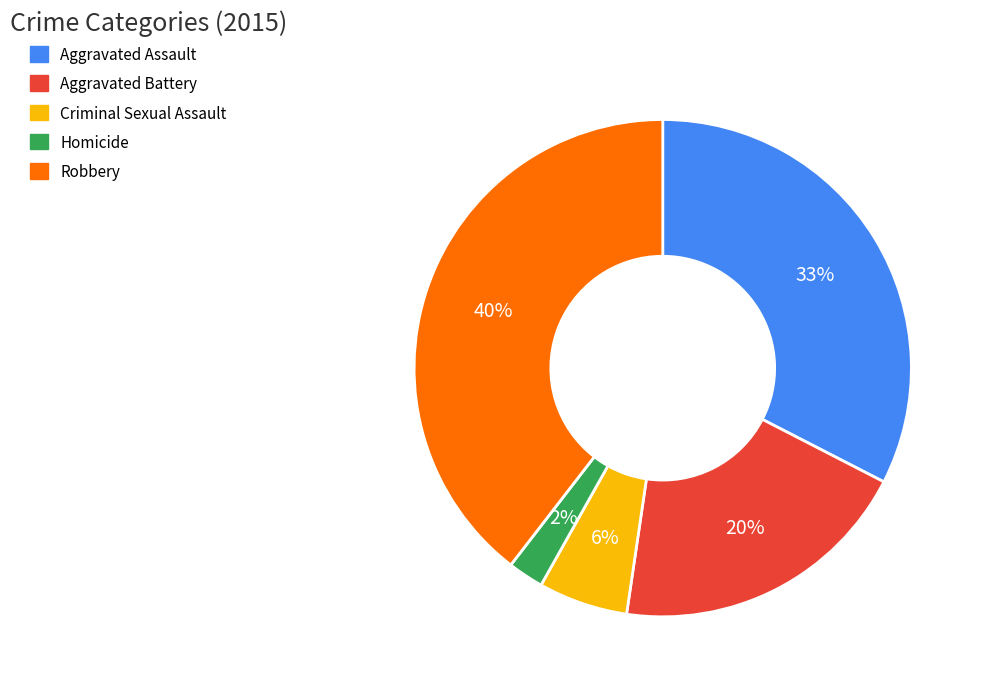

Rank the categories by value from lowest to highest.

Homicide, Criminal Sexual Assault, Aggravated Battery, Aggravated Assault, Robbery